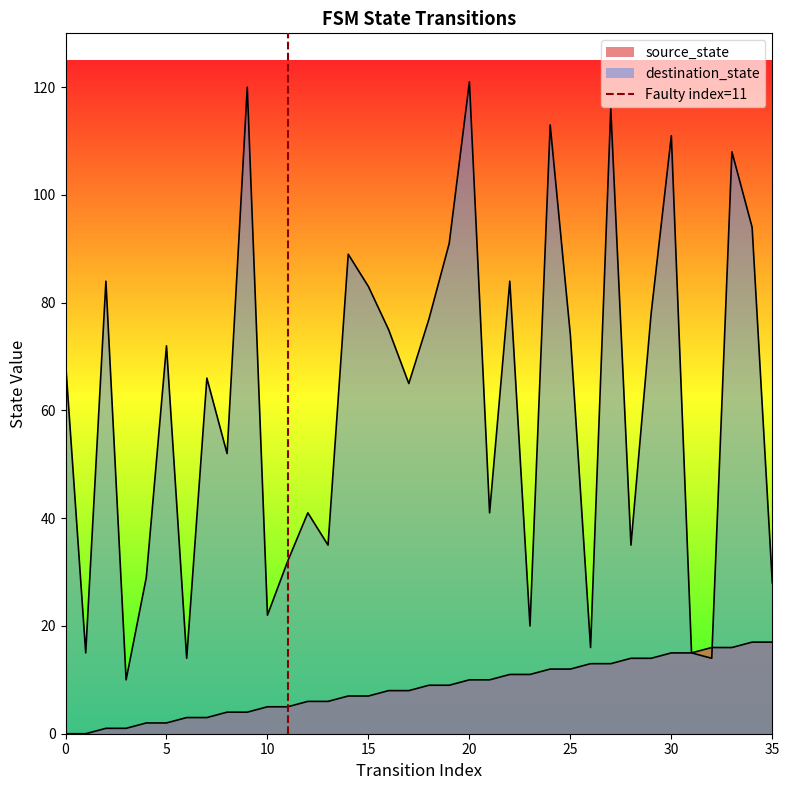

The chart shows a value of 0 at 0. True or false?

False